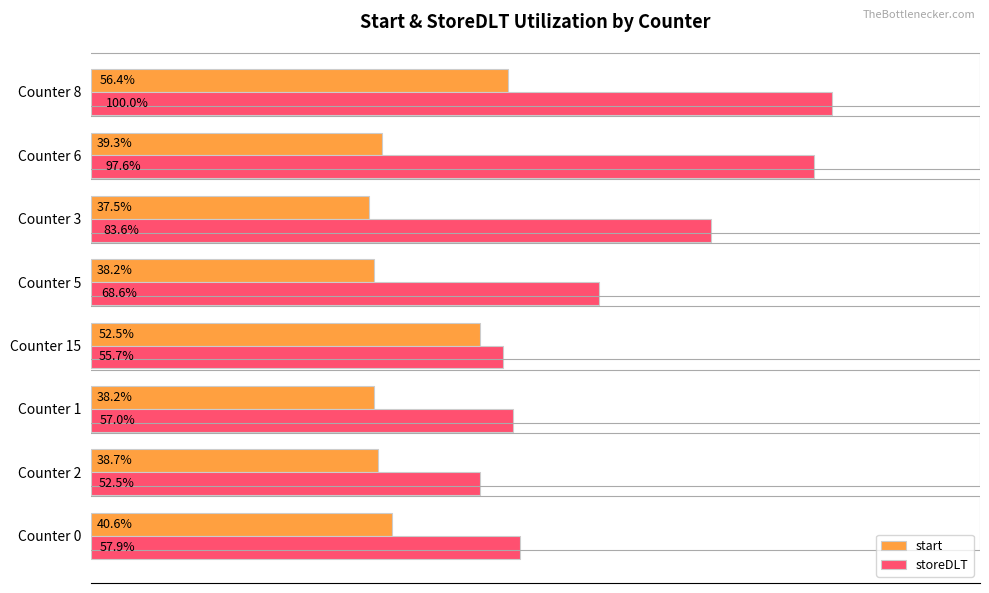

Is the value of storeDLT at Counter 6 greater than the value of start at Counter 0?

Yes